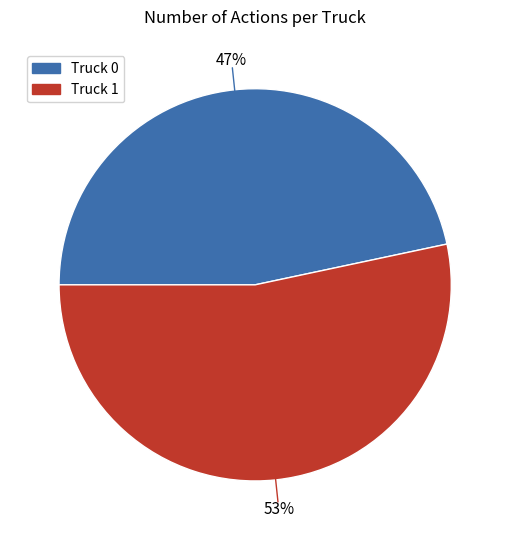

Combined, do Truck 0 and Truck 1 account for over 50%?

Yes